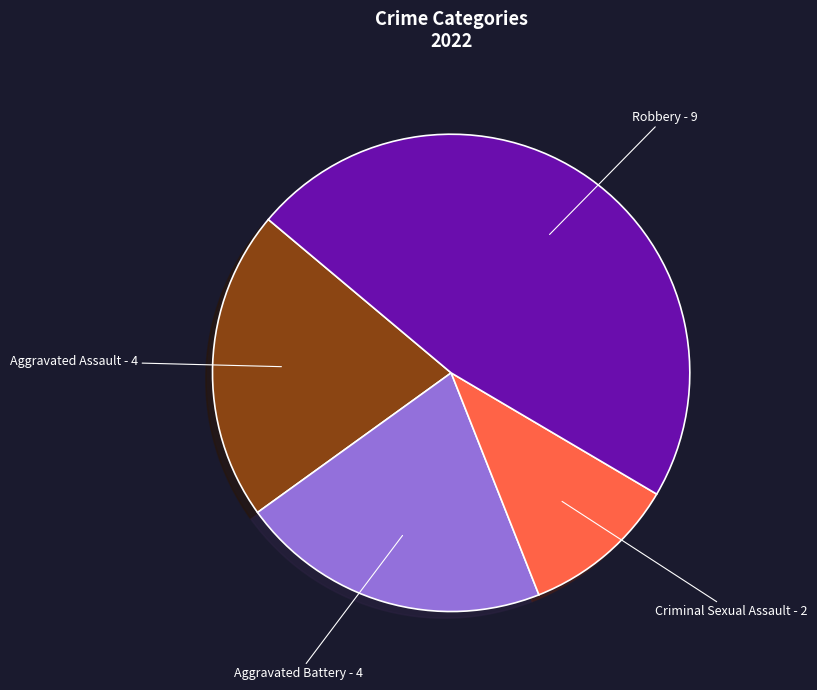

Is there a majority slice in this chart?

No